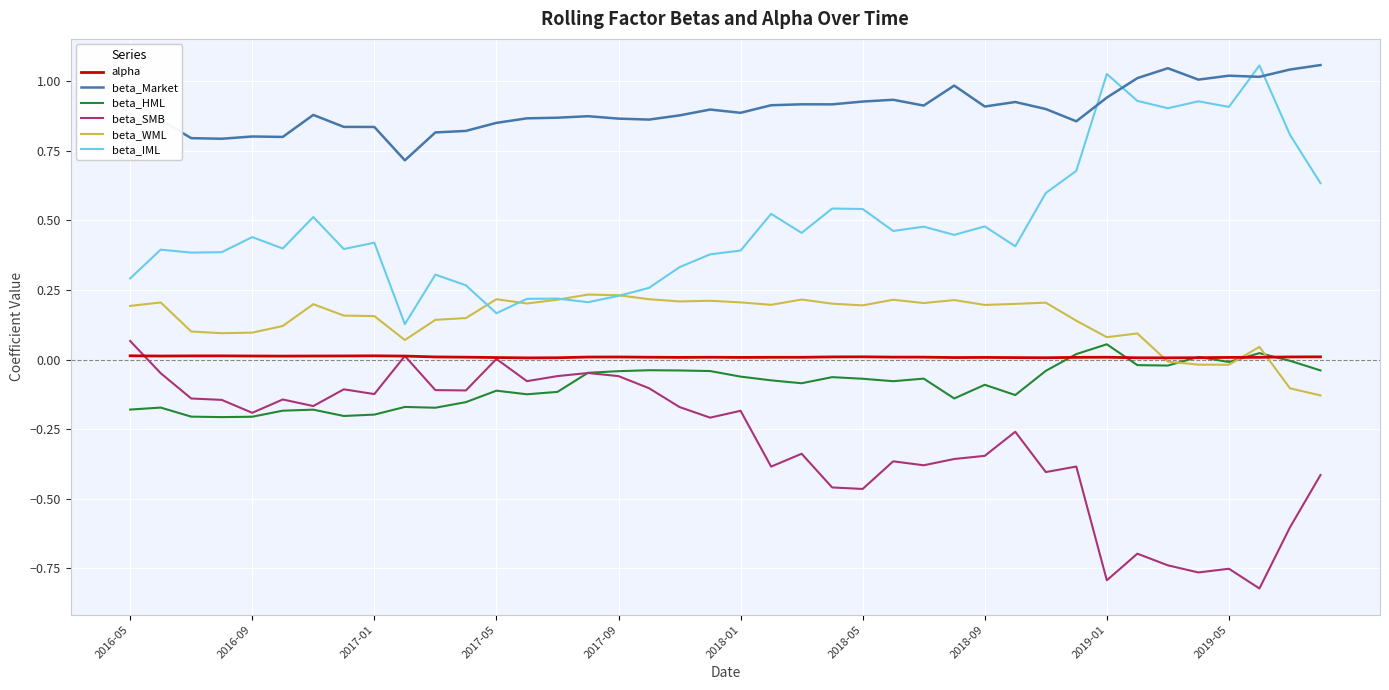

Which series has the largest total across all categories?

beta_Market